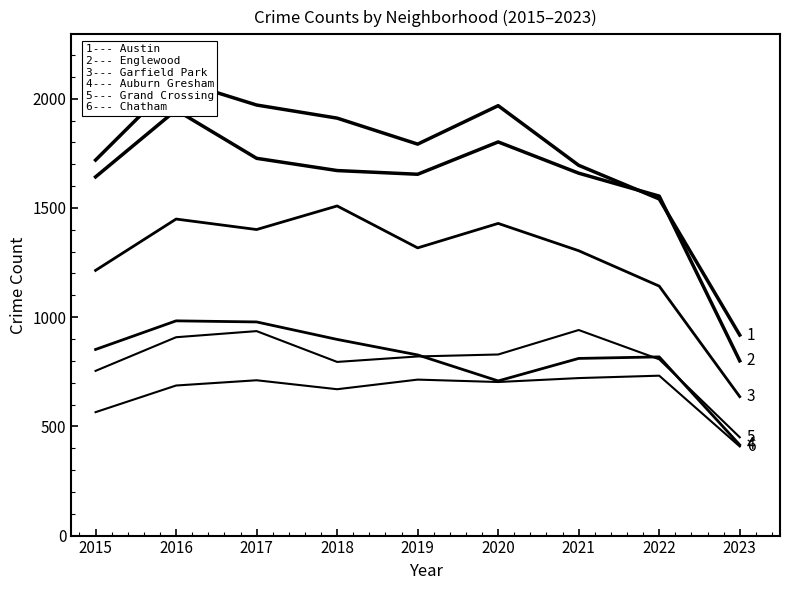

What is the smallest value displayed?

408